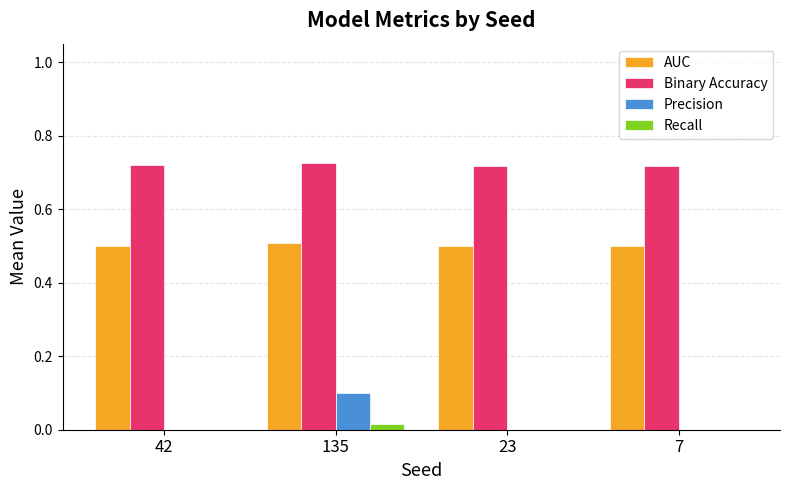

Between 42 and 135, which series saw the biggest shift?

Precision